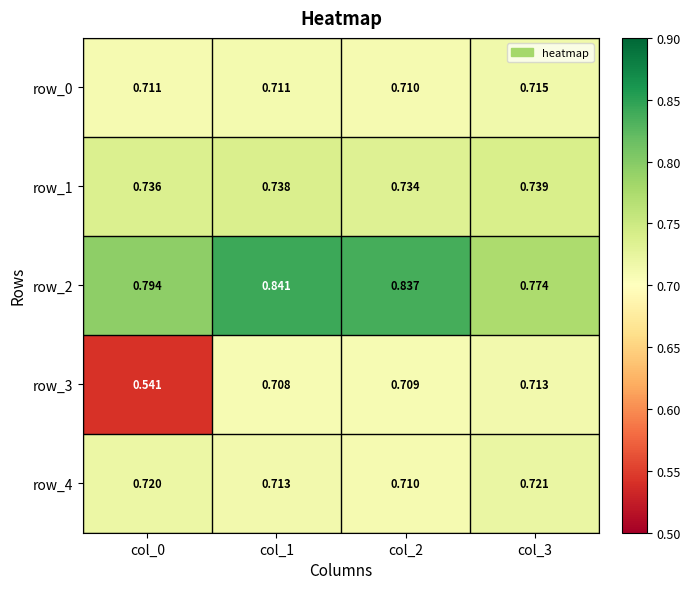

Which series has the widest spread of values?

row_3